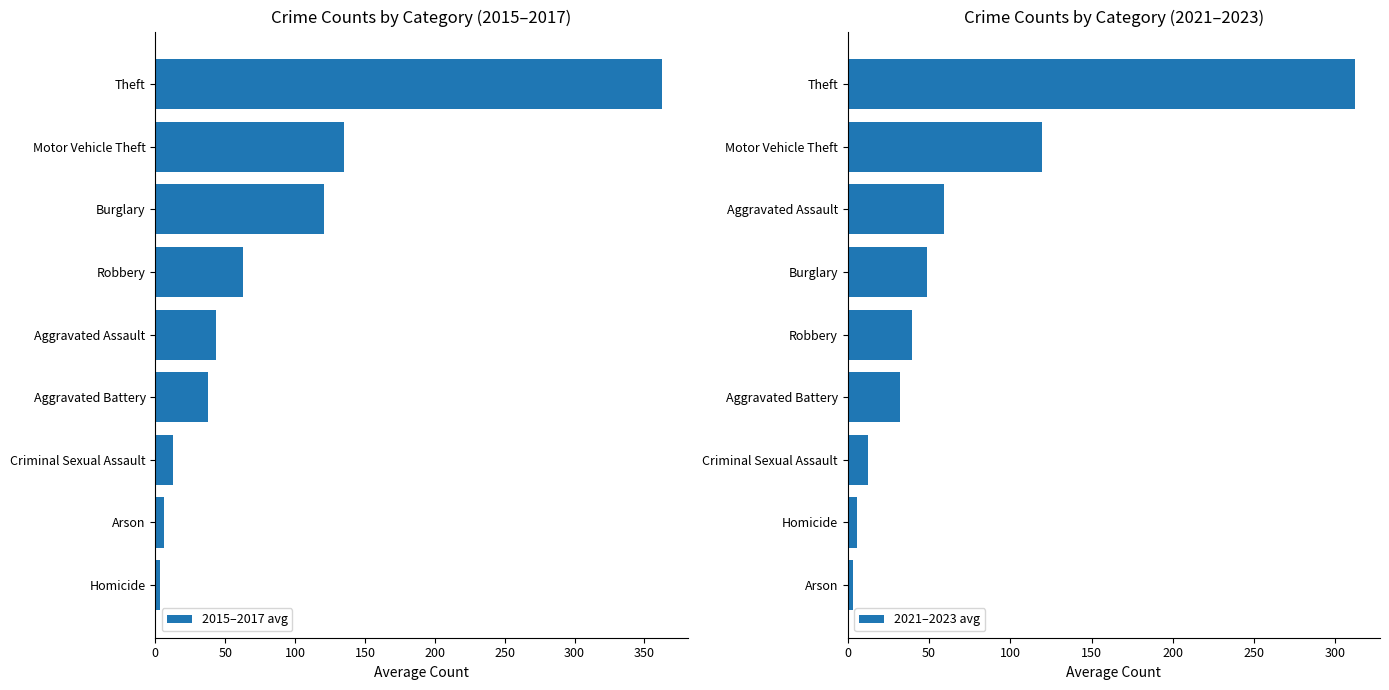

The value of 2015–2017 avg at Motor Vehicle Theft is 135.3. True or false?

True